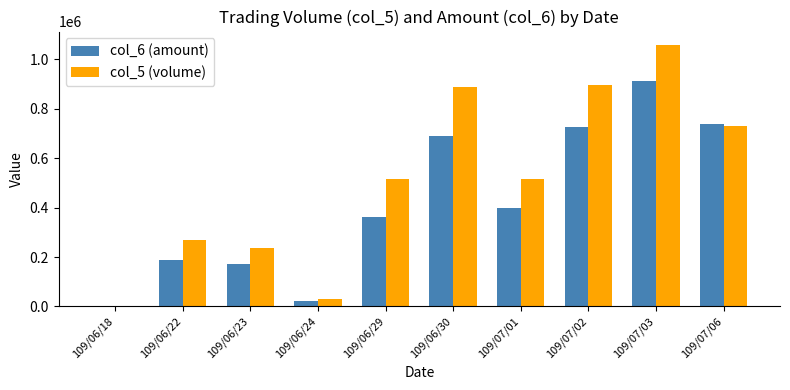

How many categories are shown in the chart?

10